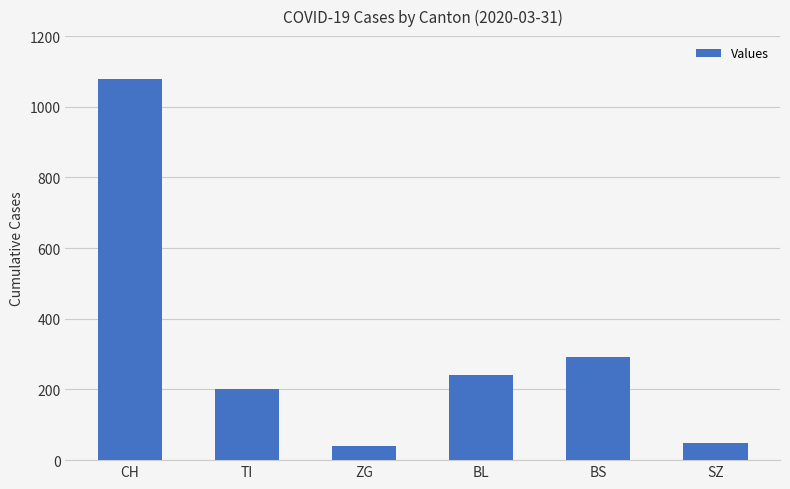

Between ZG and TI, which is larger?

TI